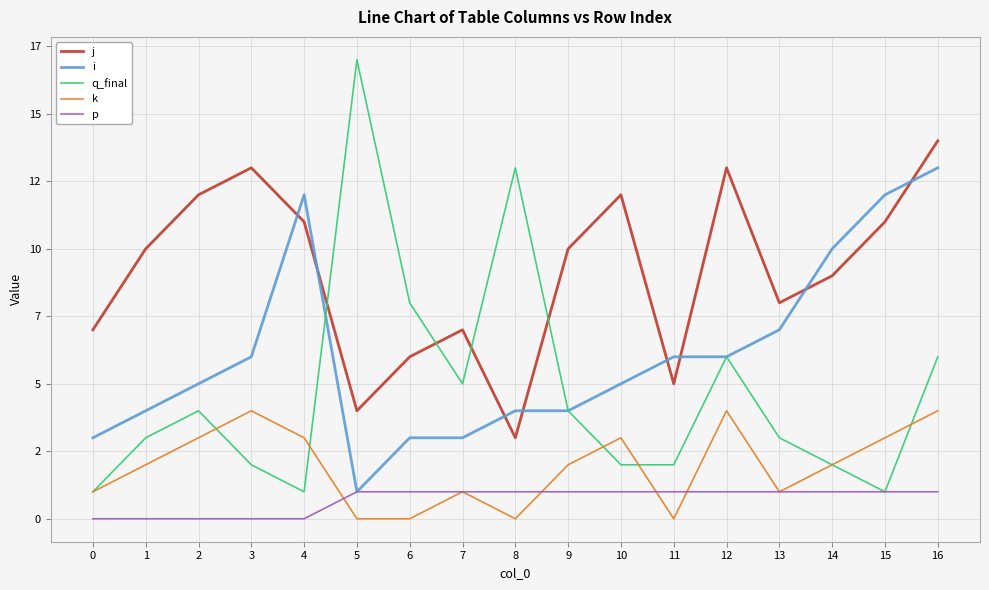

What are all the series names shown in the legend?

j, i, q_final, k, p